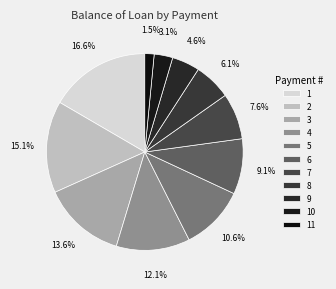

Does 4 represent more than half of the total?

No